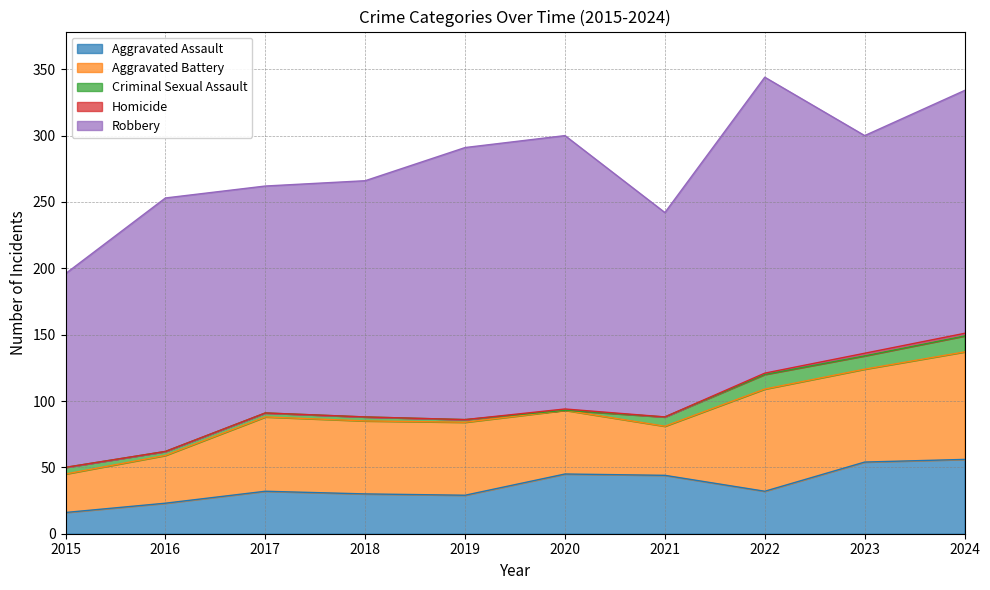

Which series has the largest total across all categories?

Robbery